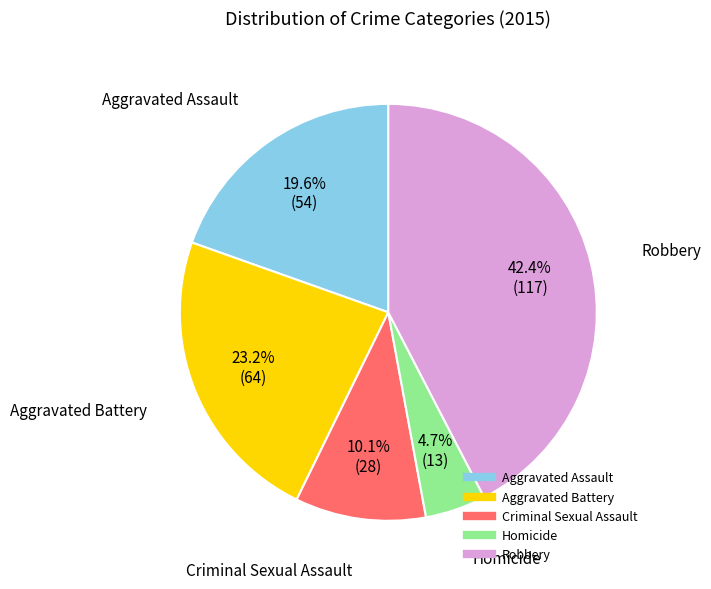

Which slice is the largest?

Robbery